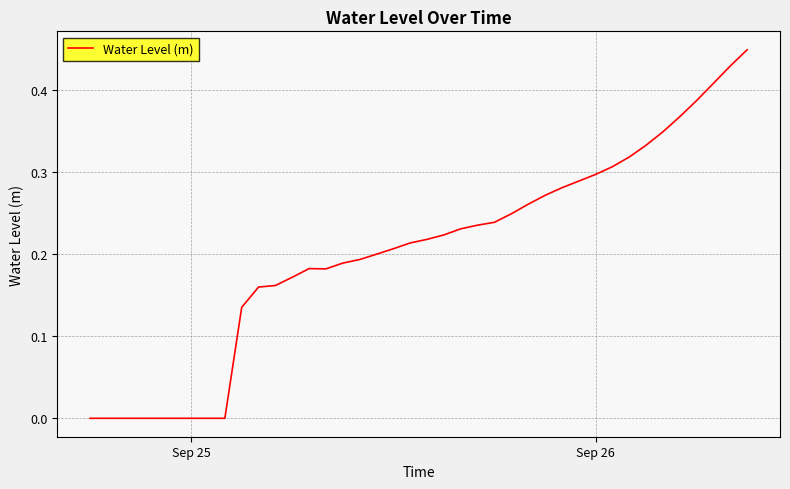

Does the chart have visible grid lines?

Yes